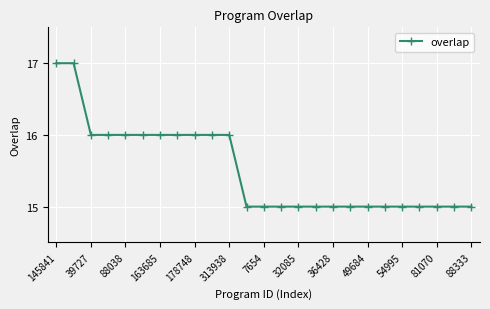

What is the minimum value shown in the chart?

15